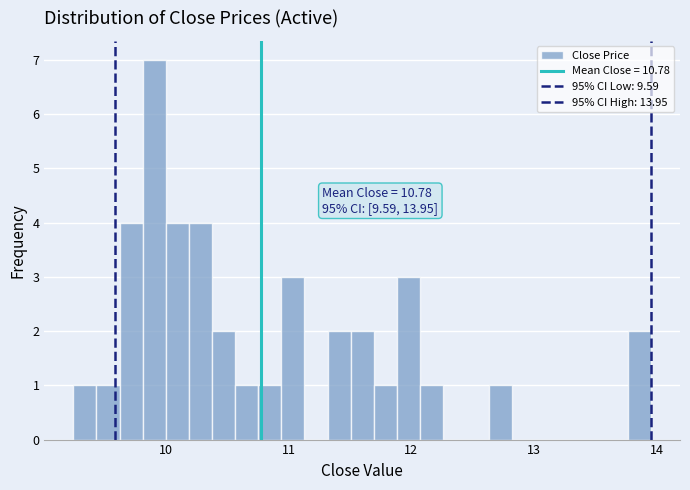

Read against the x-axis, roughly where is the centre of the tallest bar?

9.9